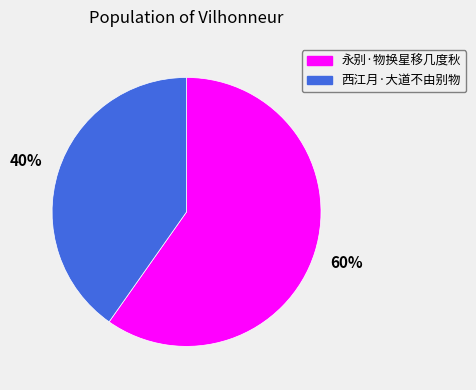

Do 西江月·大道不由别物 and 永别·物换星移几度秋 together represent more than half of the pie?

Yes